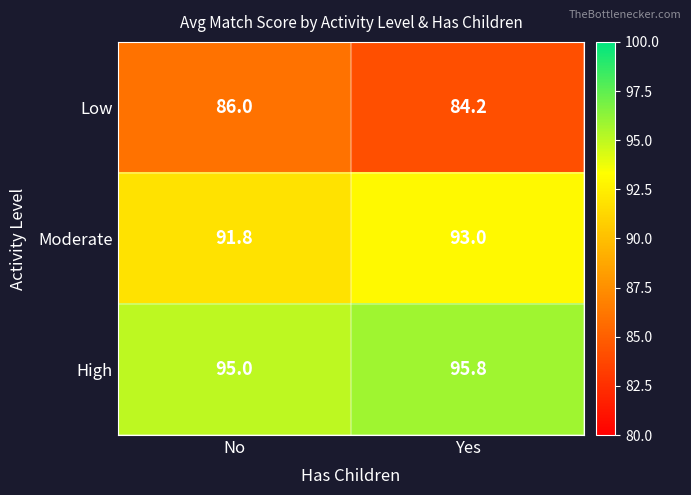

Which series has the largest total across all categories?

High